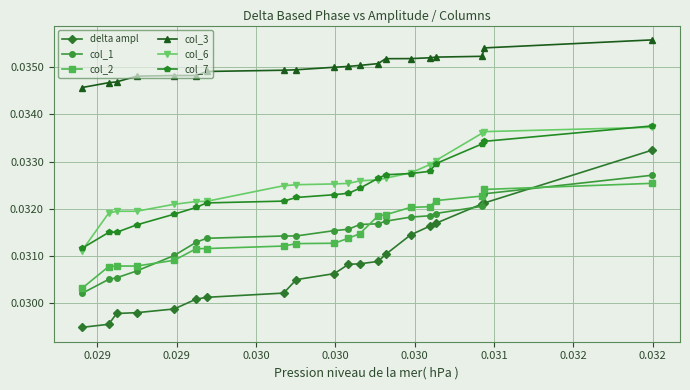

Which series has the largest total across all categories?

col_3